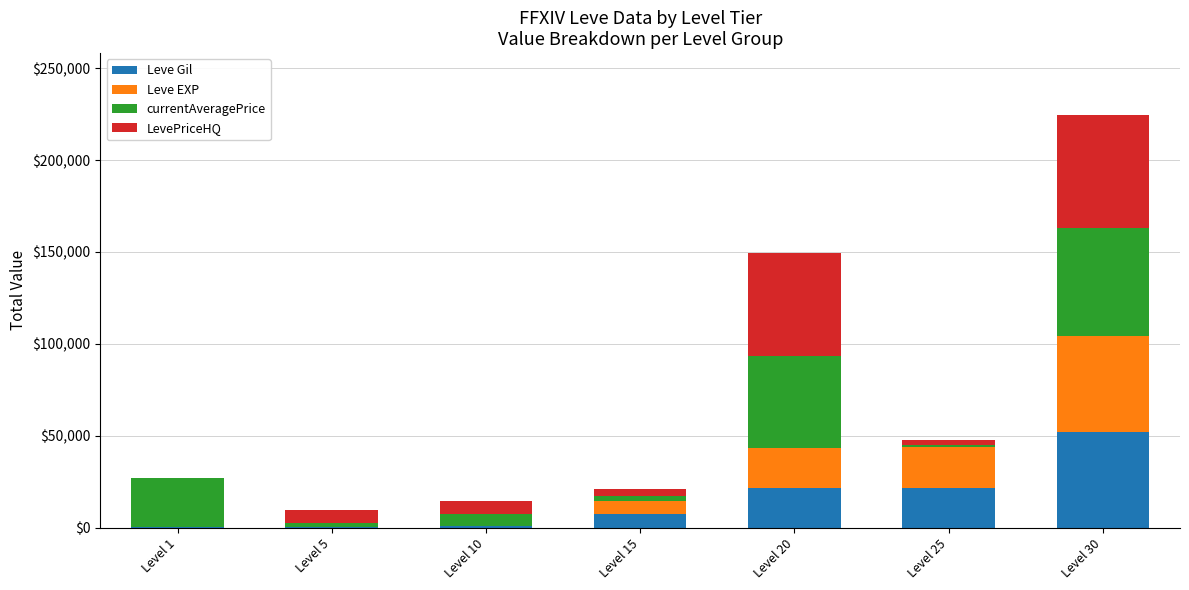

What is the maximum value for Leve Gil?

52220